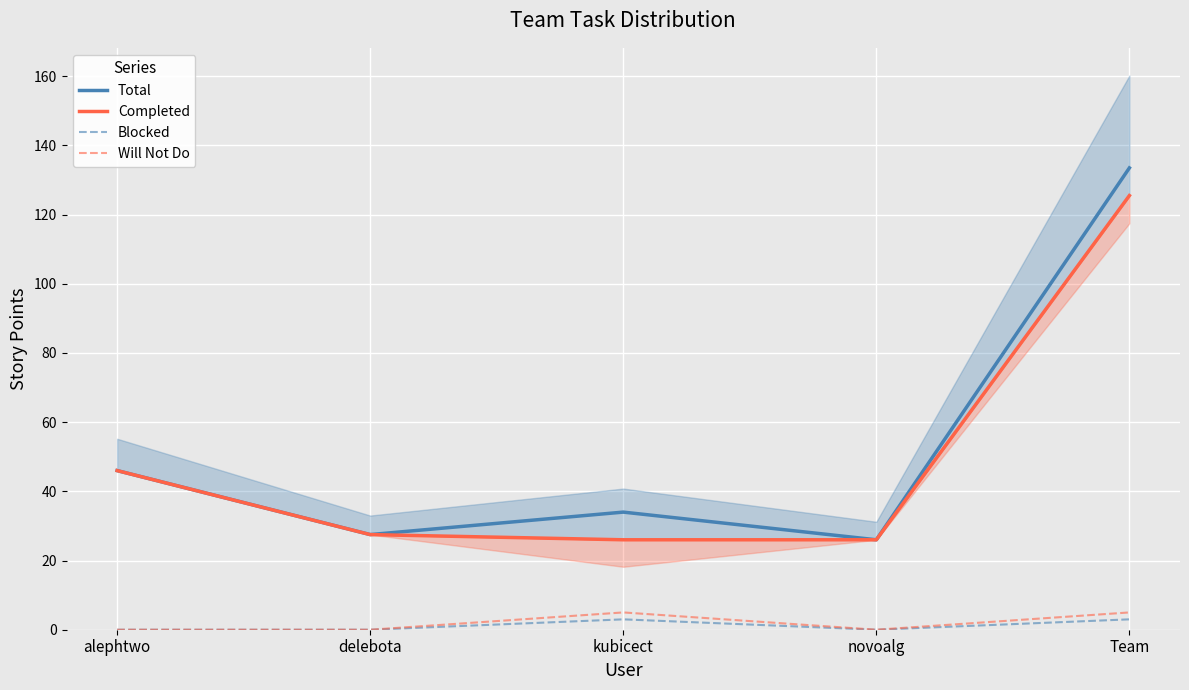

Which series changed the most between alephtwo and novoalg?

Total